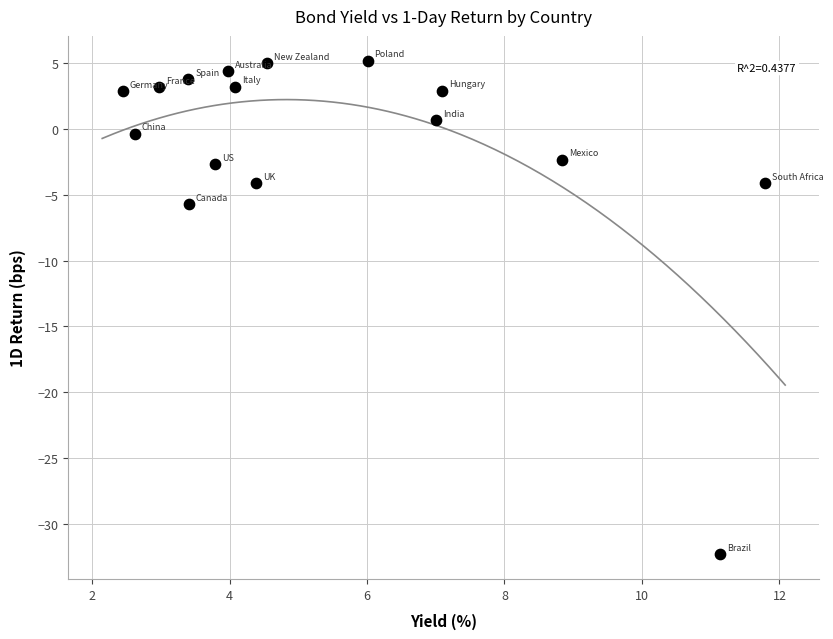

What is the range of Y values (max minus min)?

37.4